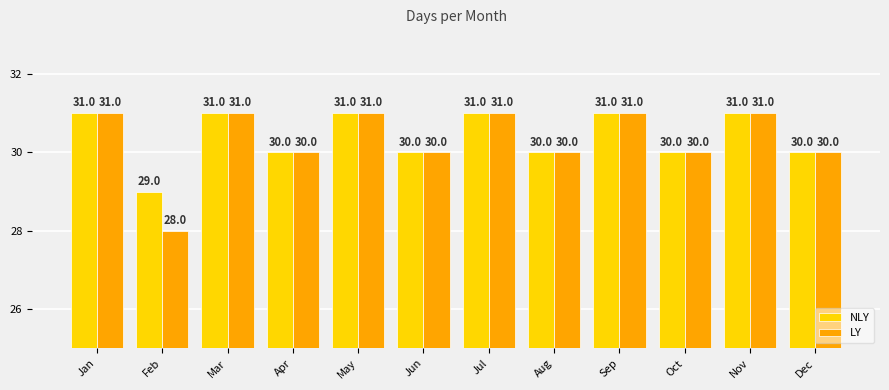

Which series has the largest range (max minus min)?

LY